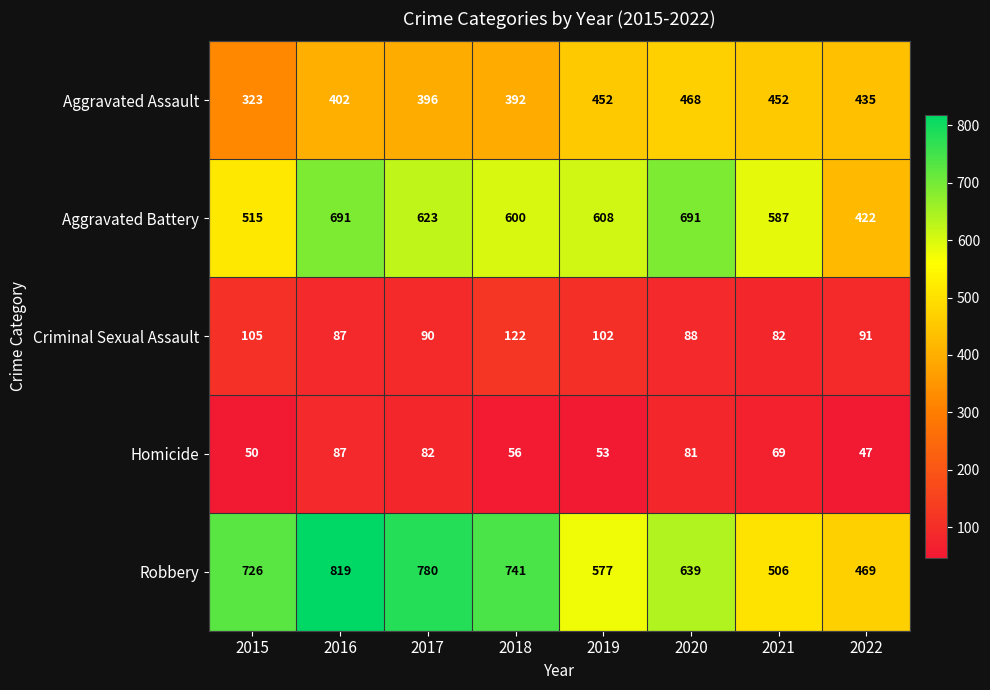

What is the average value of the Homicide series?

66